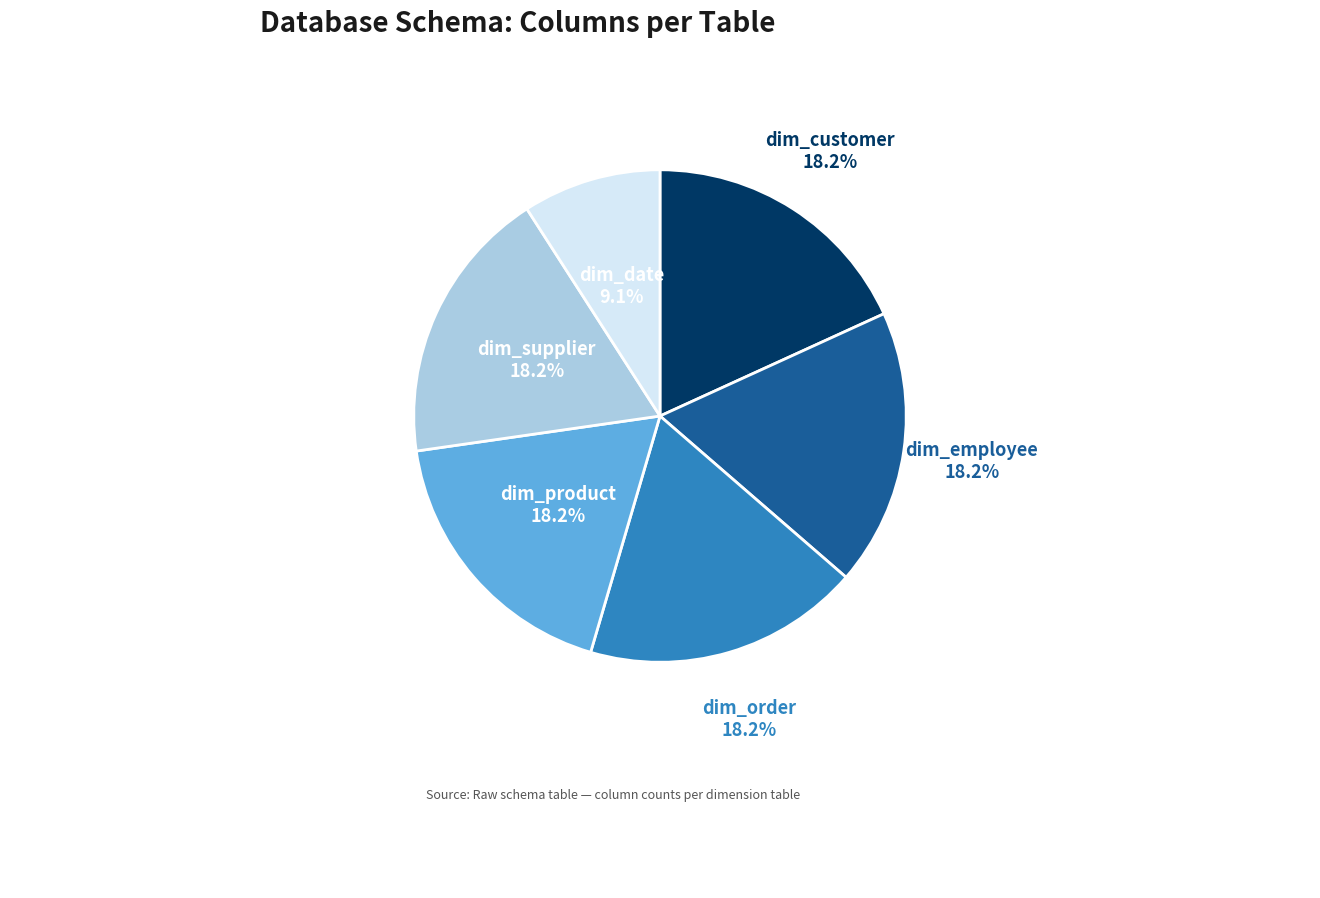

Is the sum of dim_order and dim_employee greater than half?

No